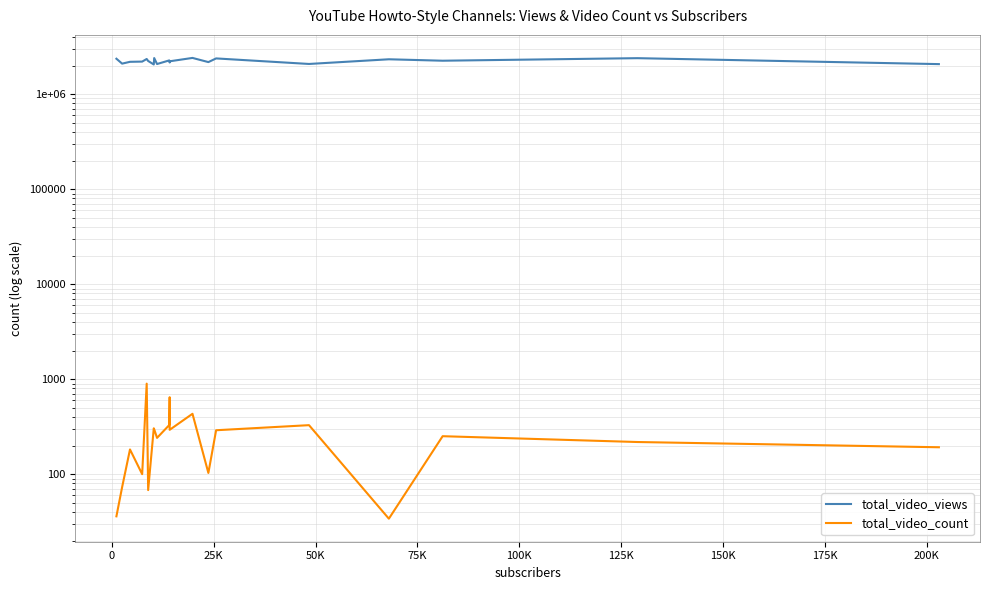

At which label is total_video_views closest to 2229446?

100K